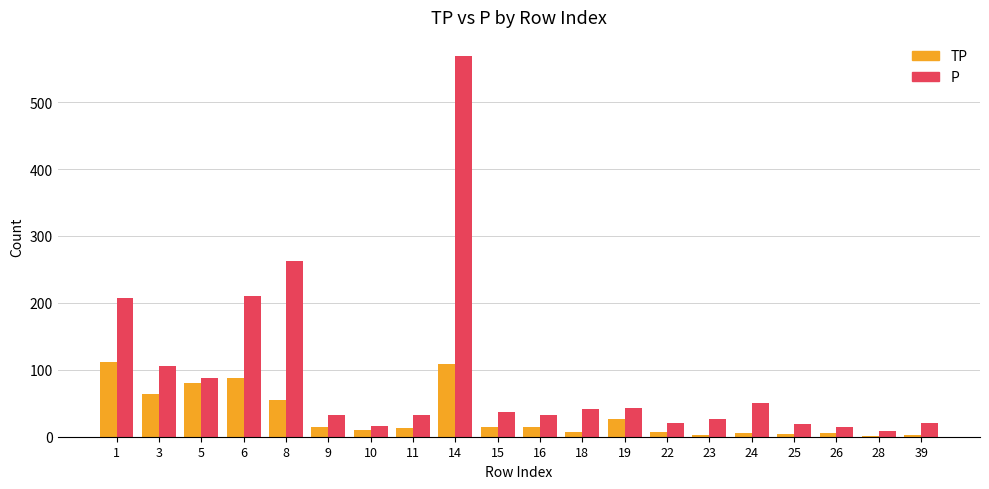

Which category has the highest value in the P series?

14